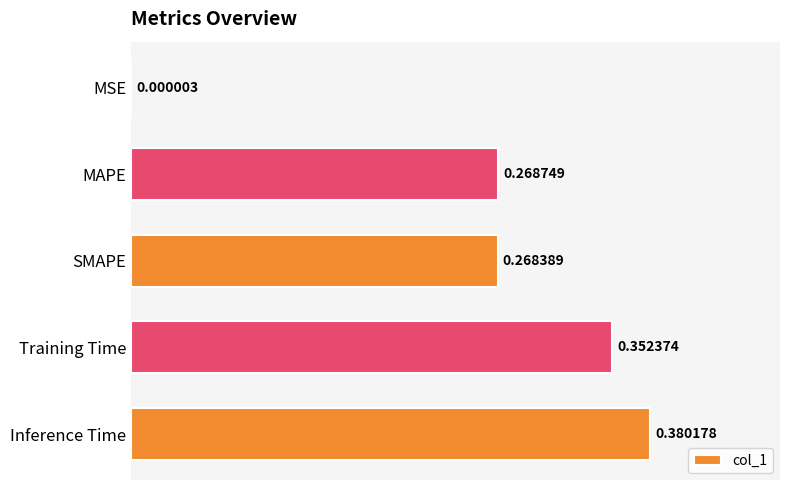

At which label is the value closest to 0?

MSE